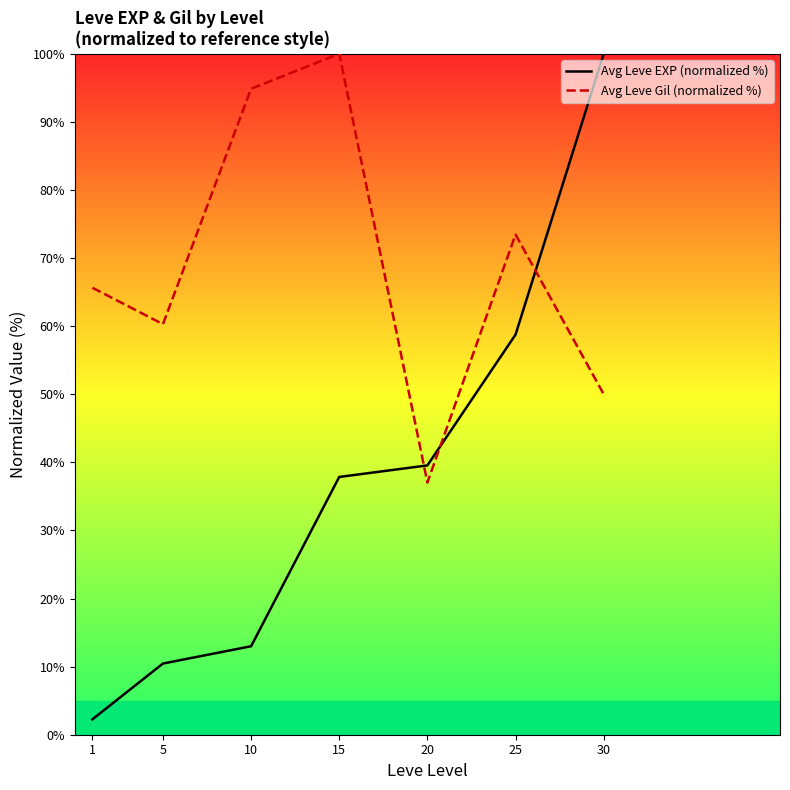

What is the total value across all series at 1?

67.9